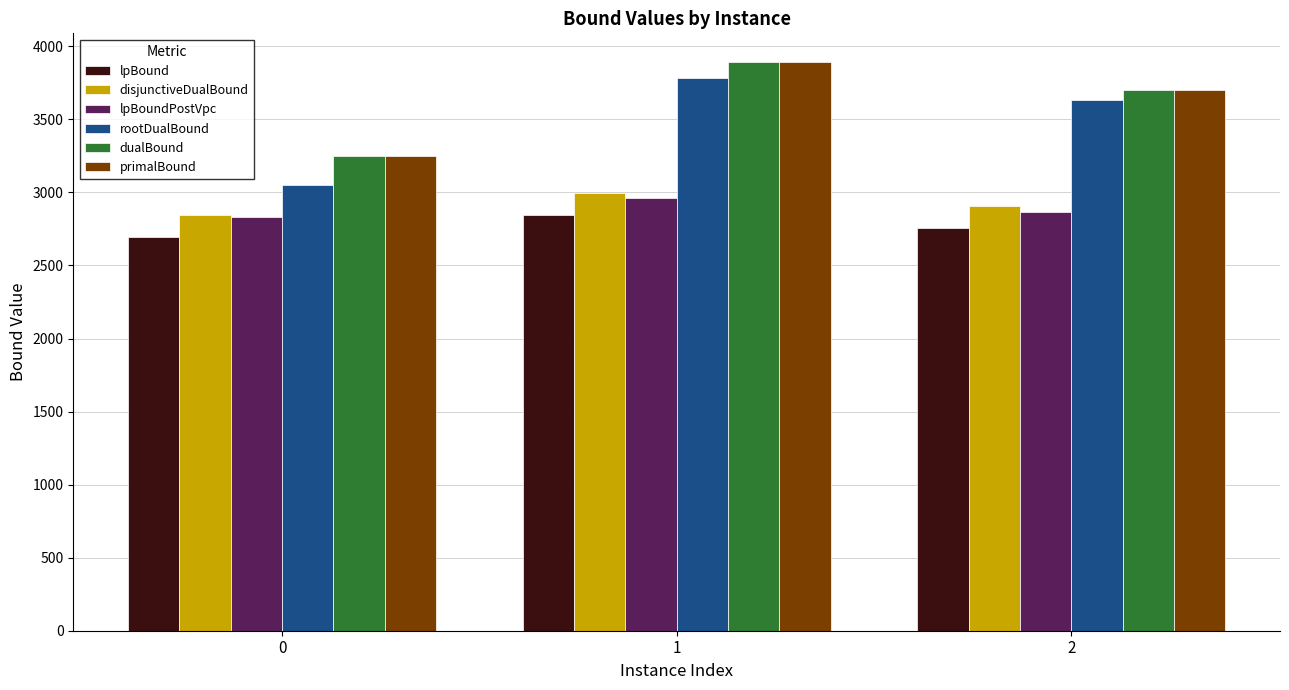

Reading left to right, transcribe all the data shown in this chart.

lpBound: 2691.4	2845.0	2753.8
disjunctiveDualBound: 2847.6	2994.5	2905.9
lpBoundPostVpc: 2834.3	2961.9	2864.0
rootDualBound: 3049.8	3781.6	3631.1
dualBound: 3251.7	3894.0	3700.0
primalBound: 3252.0	3894.0	3700.0